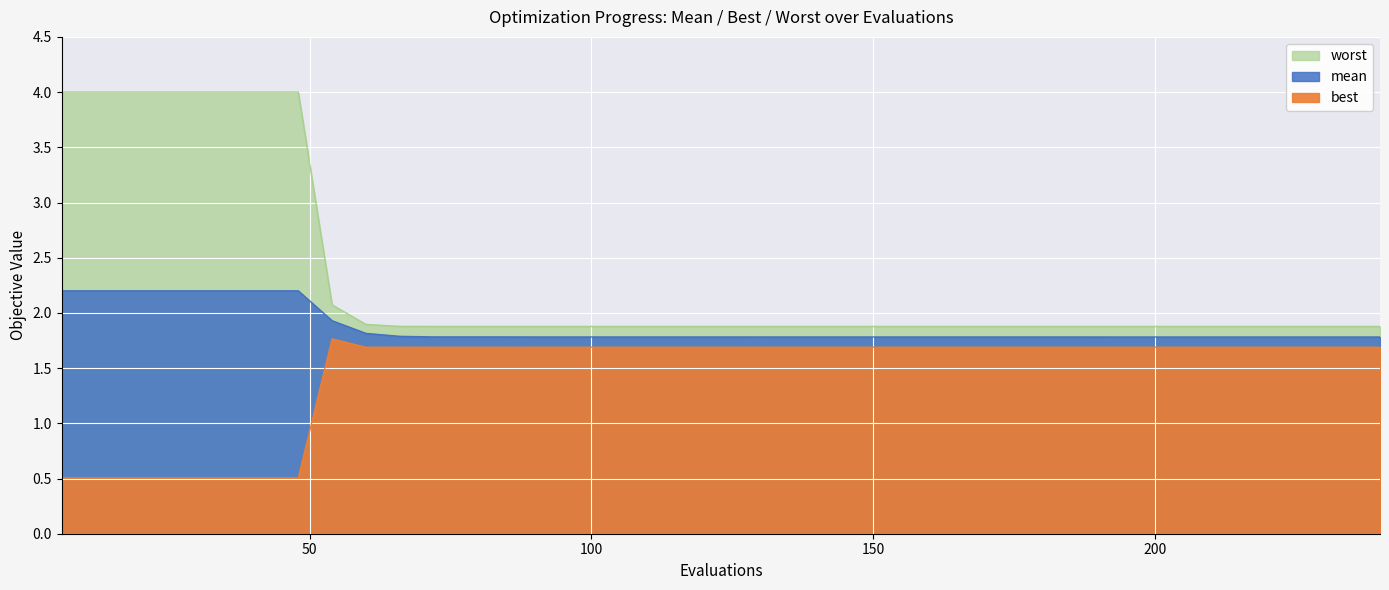

What is the sum of the mean values at 192 and 150?

3.6